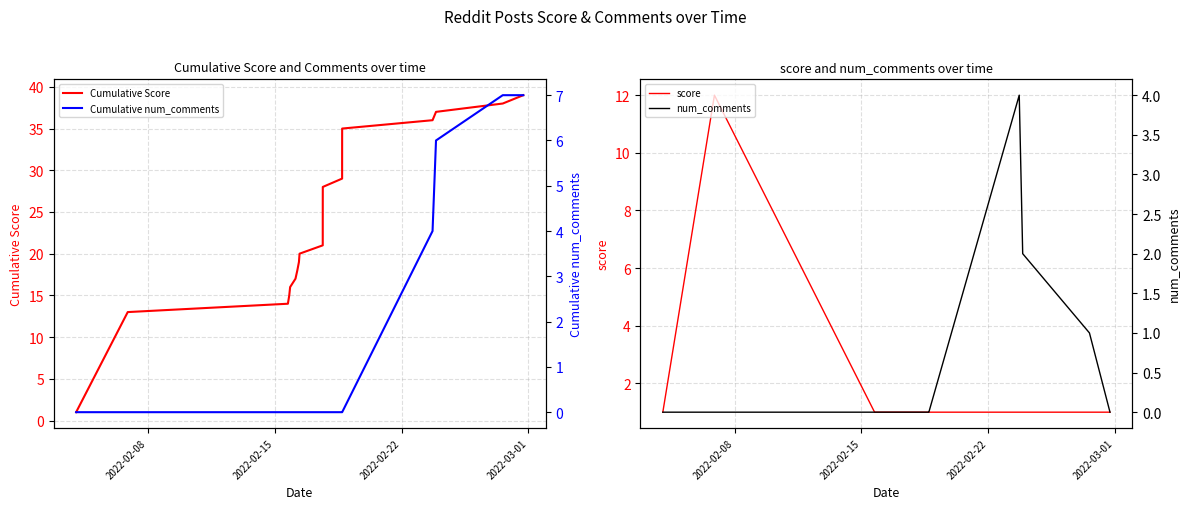

What is the highest value of the Cumulative Score series?

39